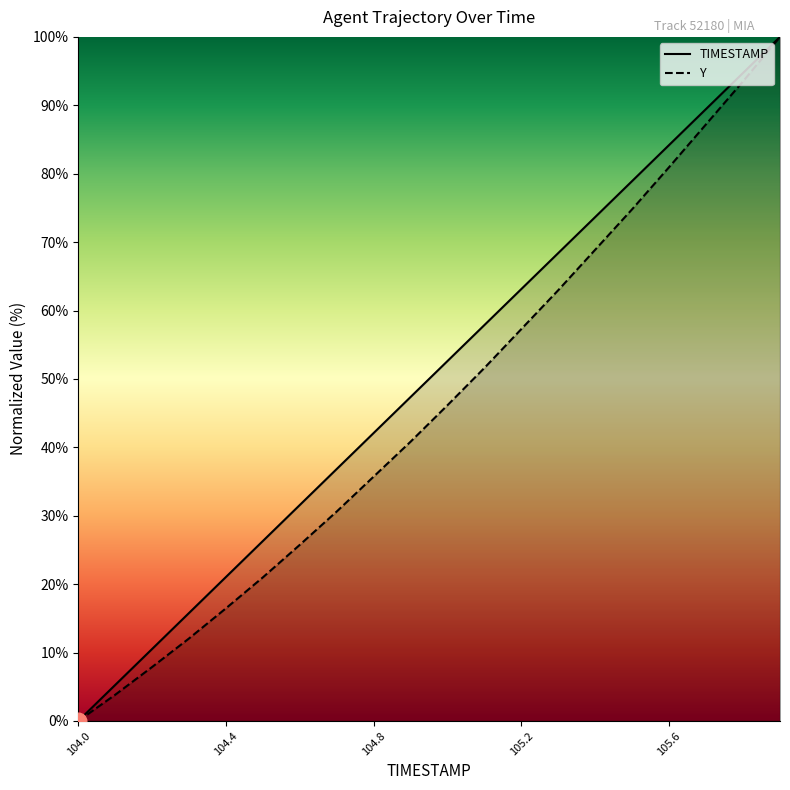

The TIMESTAMP series shows 68.8 at 104.0. True or false?

False